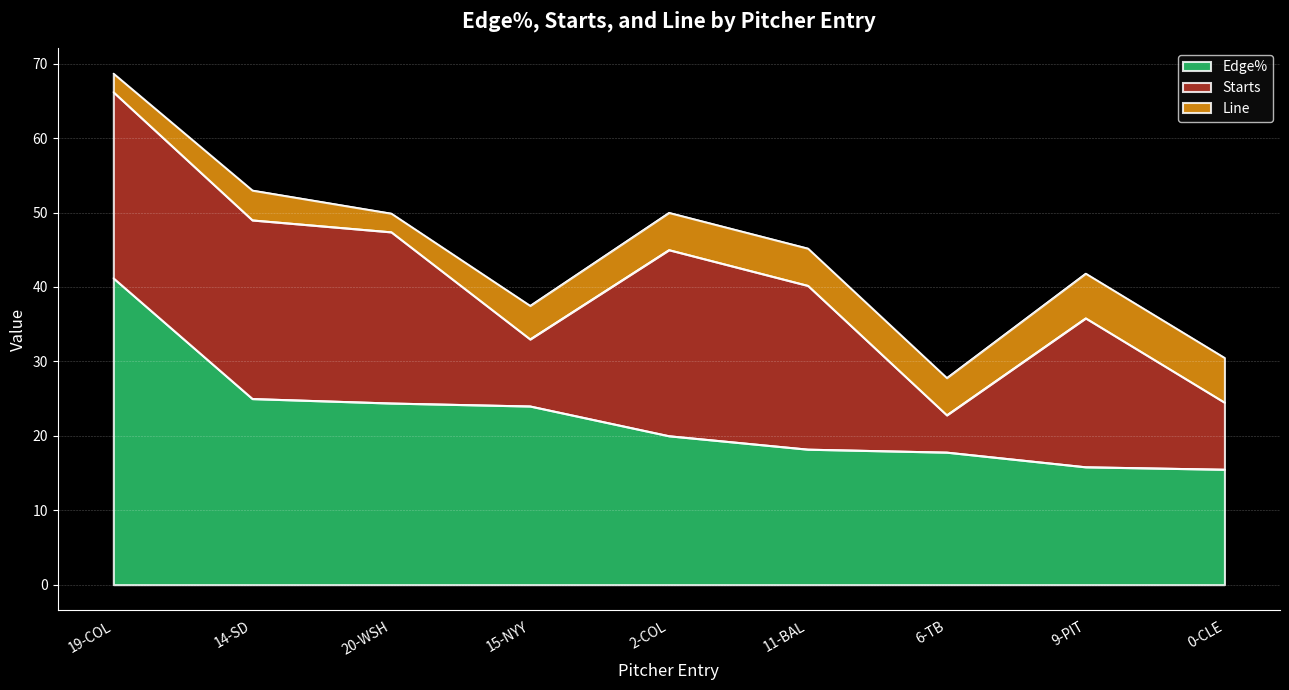

Between 14-SD and 15-NYY, which series saw the biggest shift?

Starts